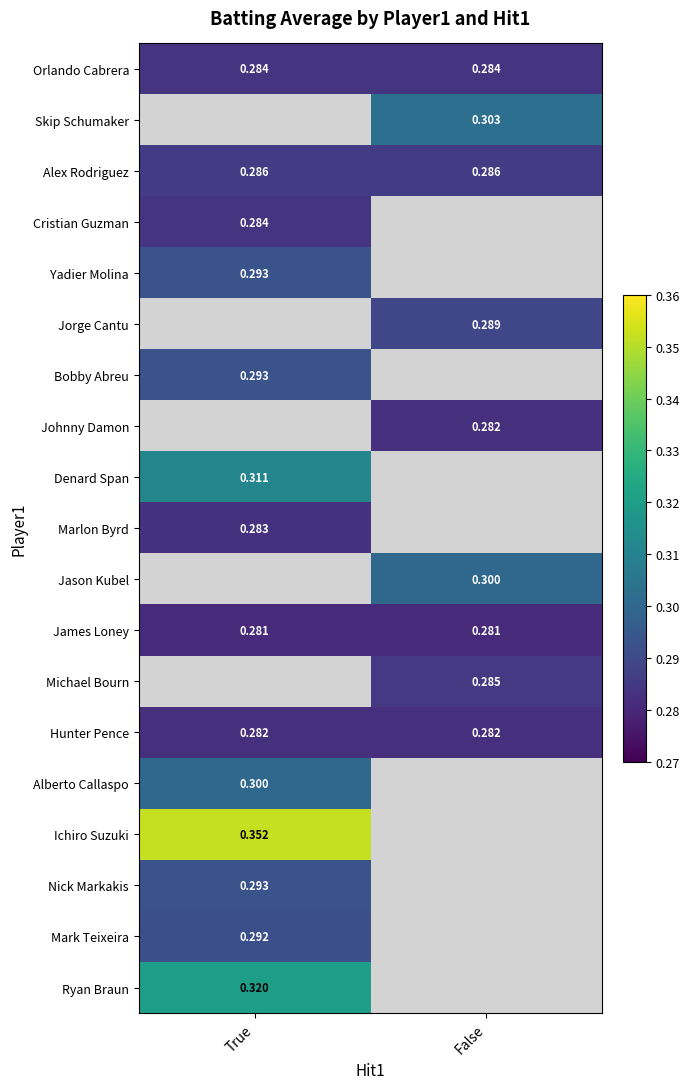

What is the minimum value shown in the chart?

0.3